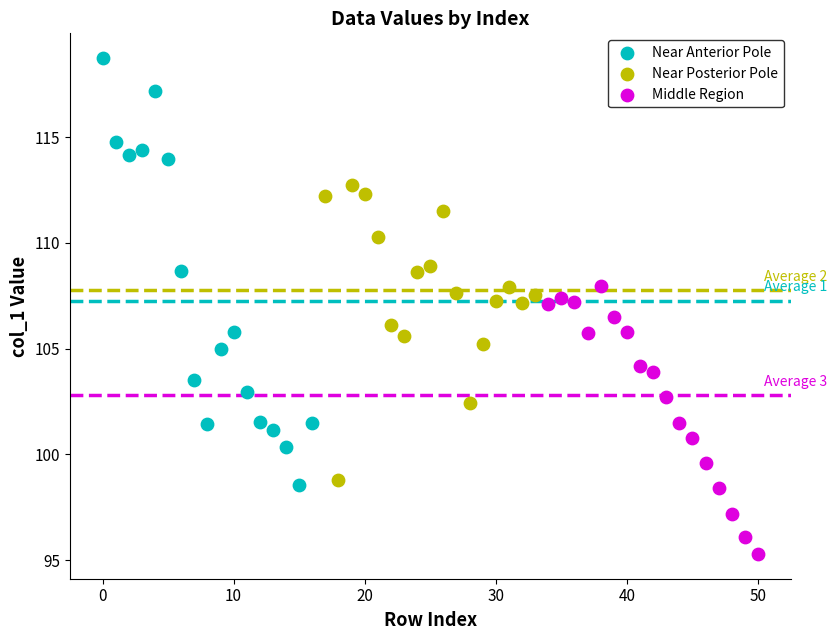

Which series has the widest spread of Y values?

Near Anterior Pole